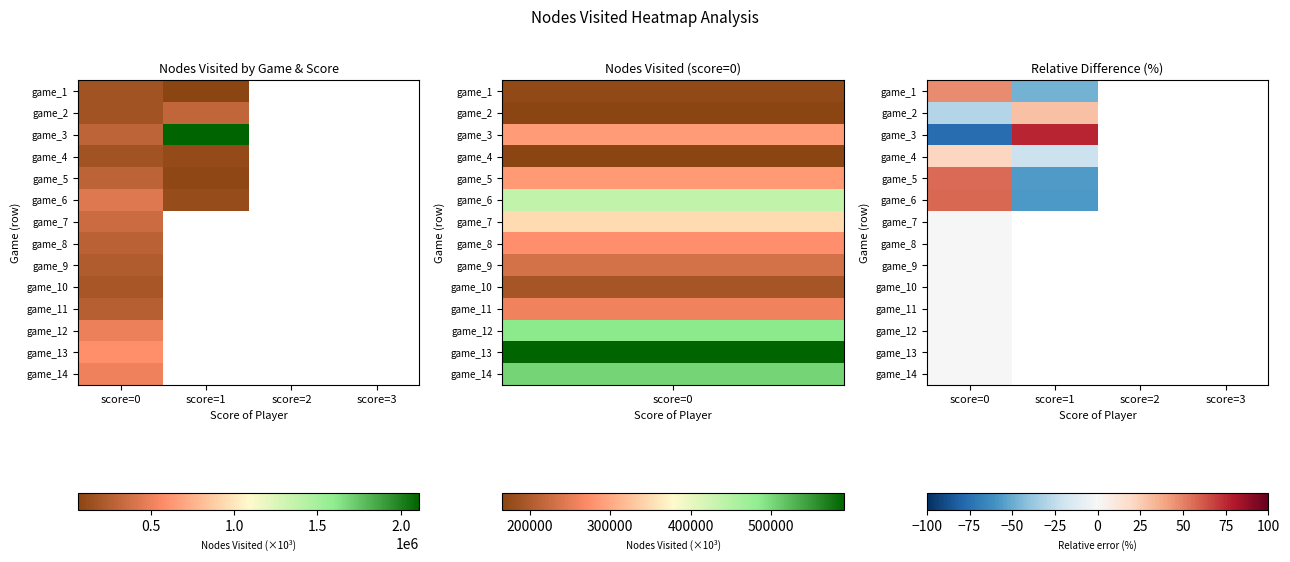

What is the minimum value shown in the chart?

-76.0